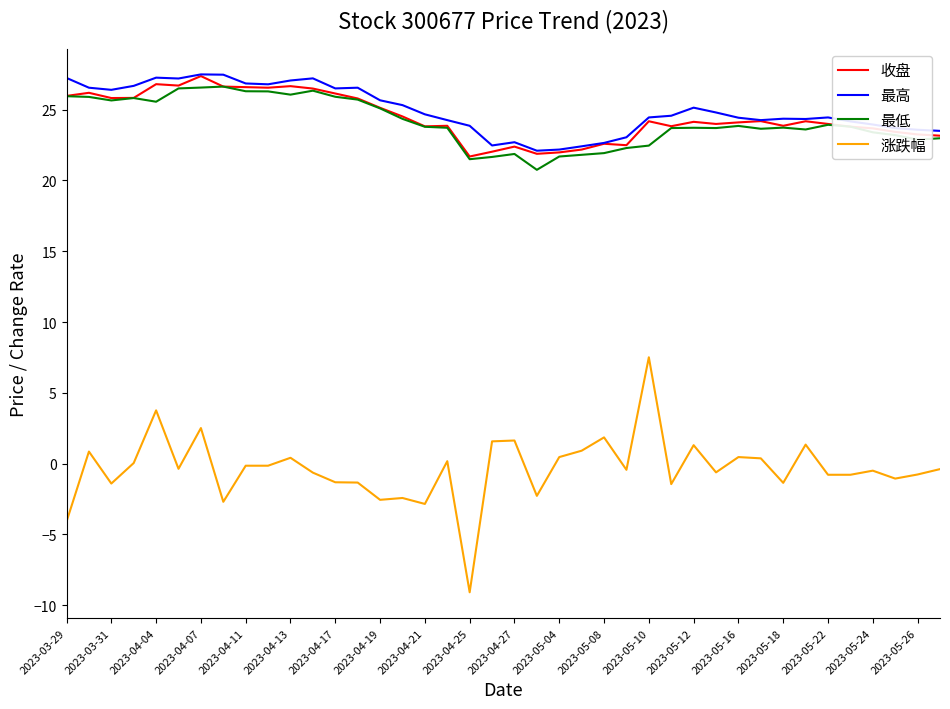

What is the difference between the maximum and minimum values in the 收盘 series?

5.7